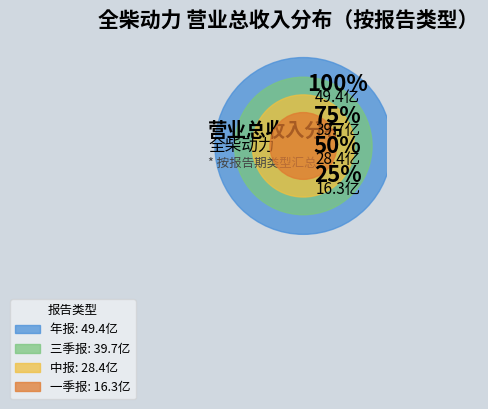

To the nearest percent, what is the difference between the largest and smallest slice percentages?

25%